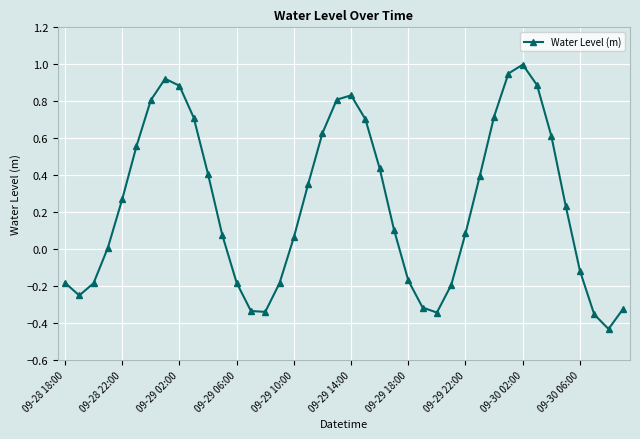

True or false: there are more than 1 points higher than both neighbors.

True